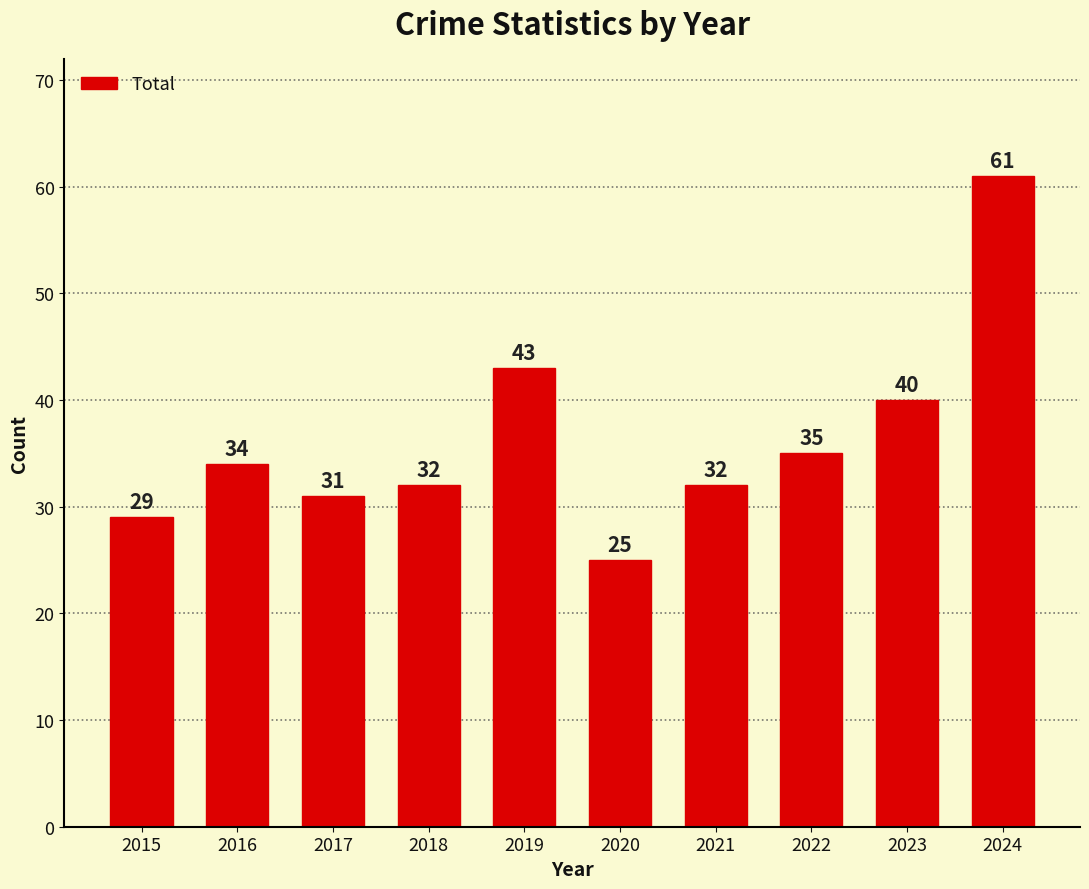

What is the smallest value displayed?

25